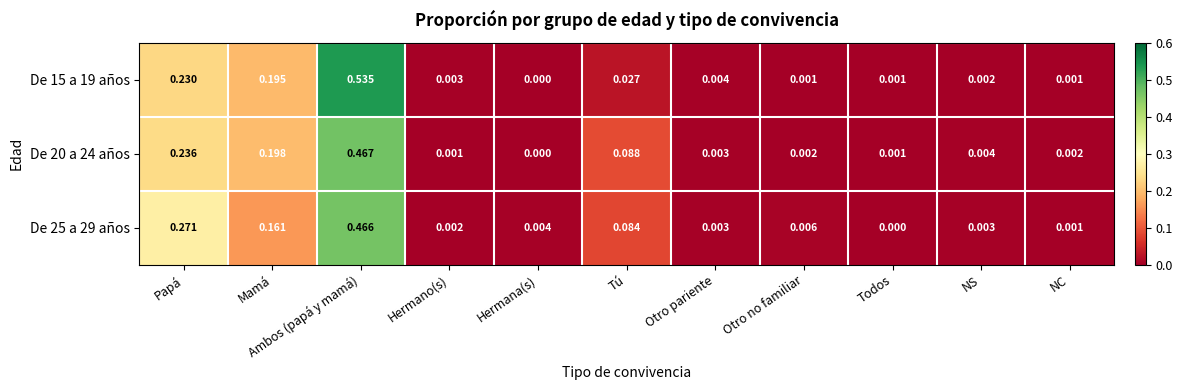

Which series has the largest total across all categories?

De 20 a 24 años